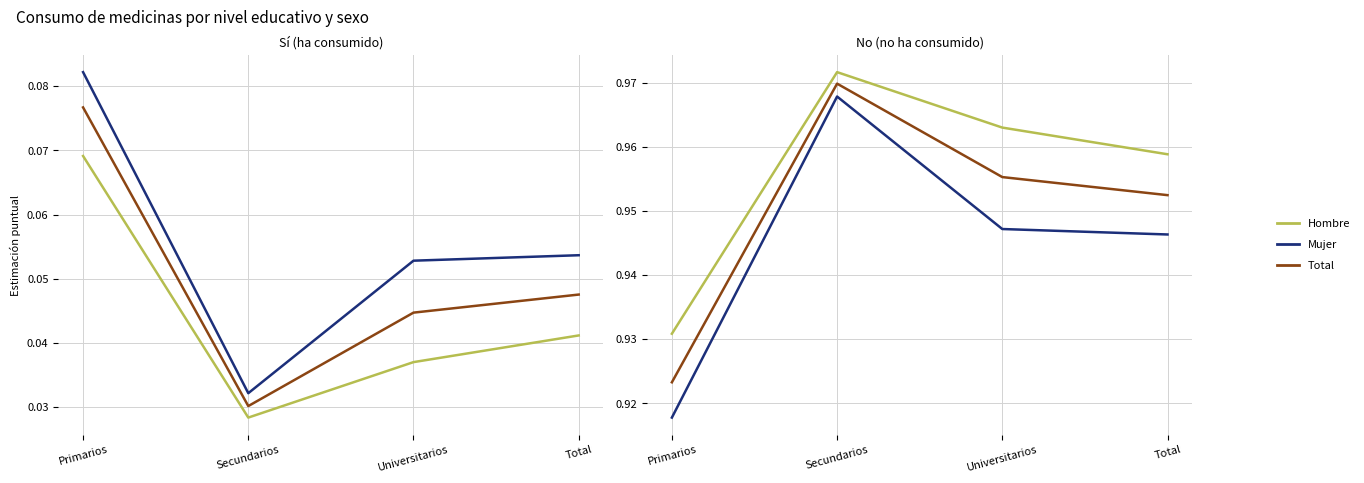

What is the sum of all Total - No (%) values?

3.8